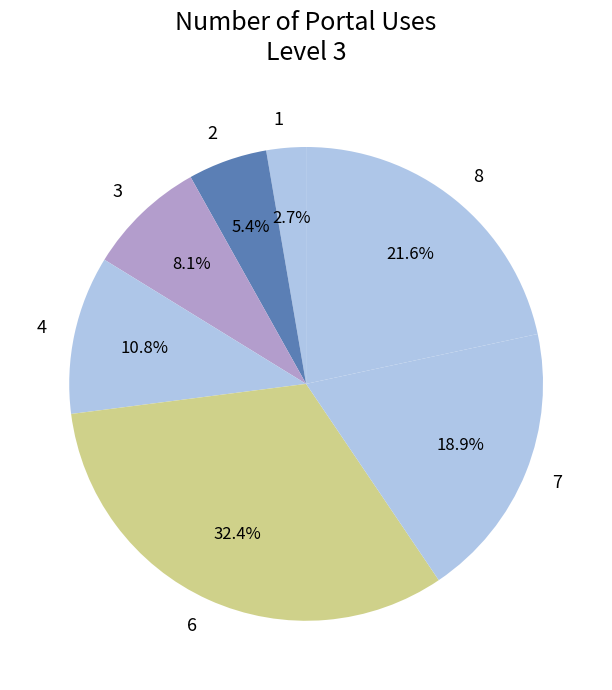

Does any single category account for the majority?

No